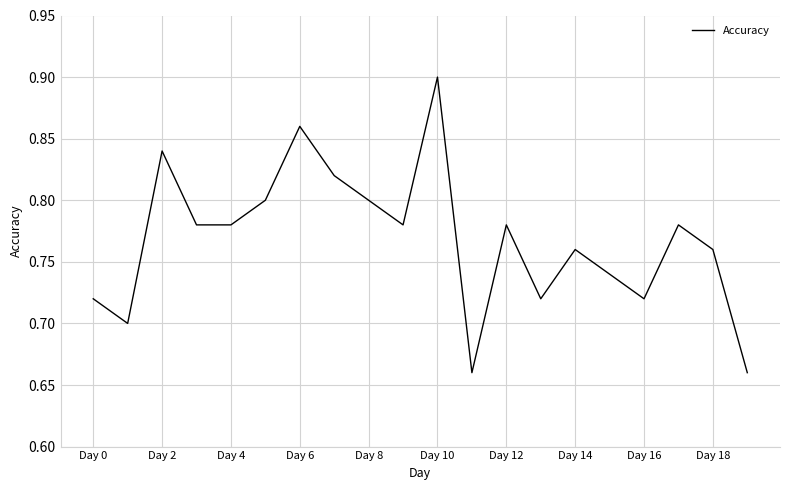

How many categories are shown in the chart?

20